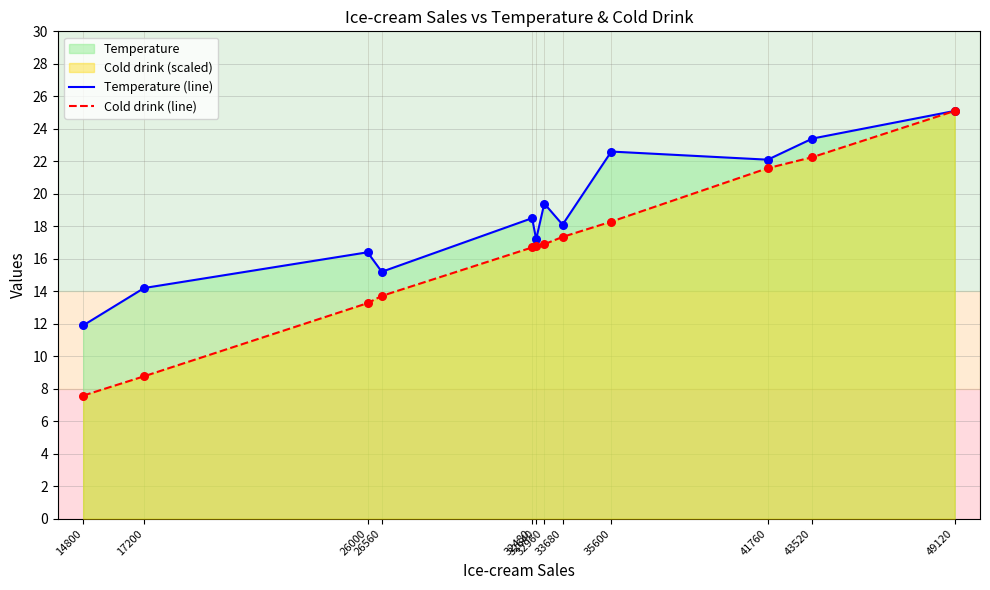

Which series contains the lowest Y value?

Cold drink (line)